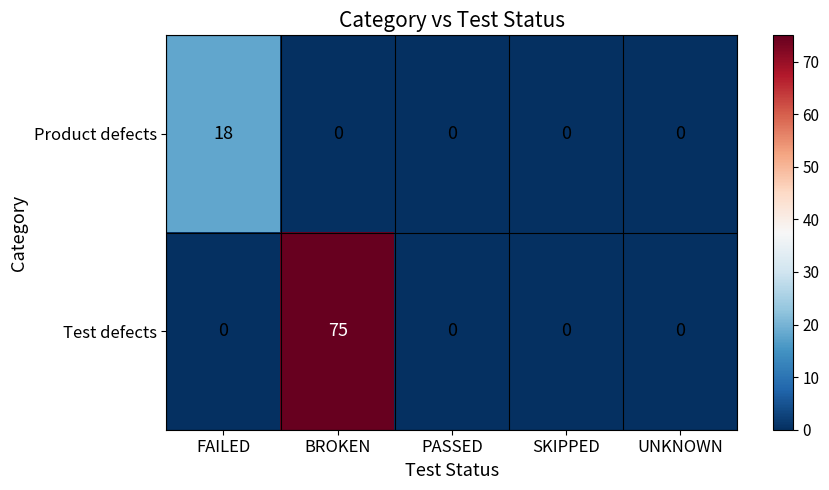

The value of Product defects at UNKNOWN is -7. True or false?

False